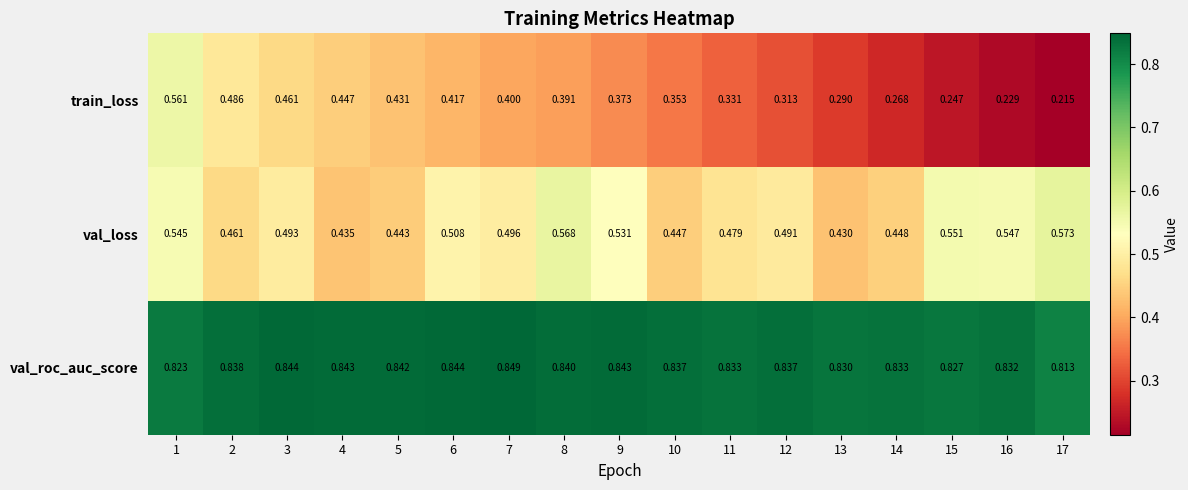

Which series has the largest total across all categories?

val_roc_auc_score